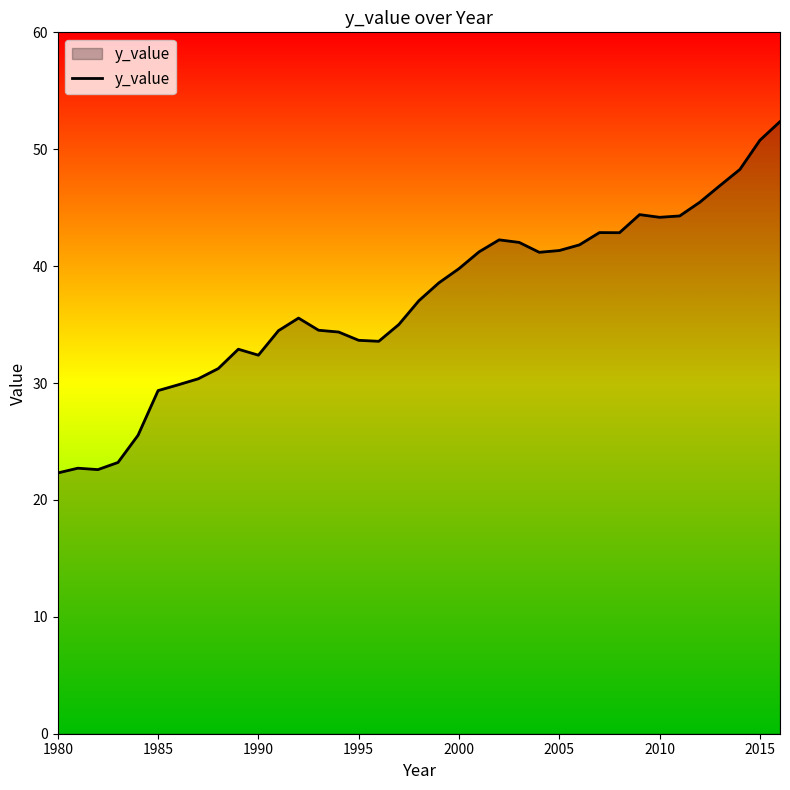

Count the number of data series in this chart.

1